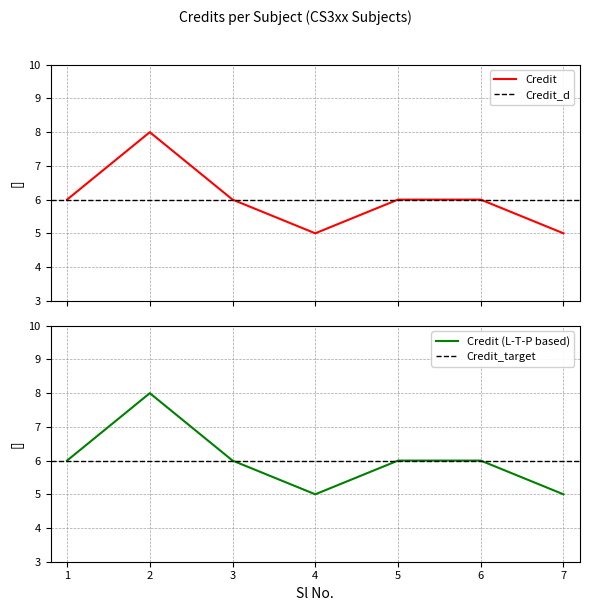

What is the sum of the values at 2 and 6?

14